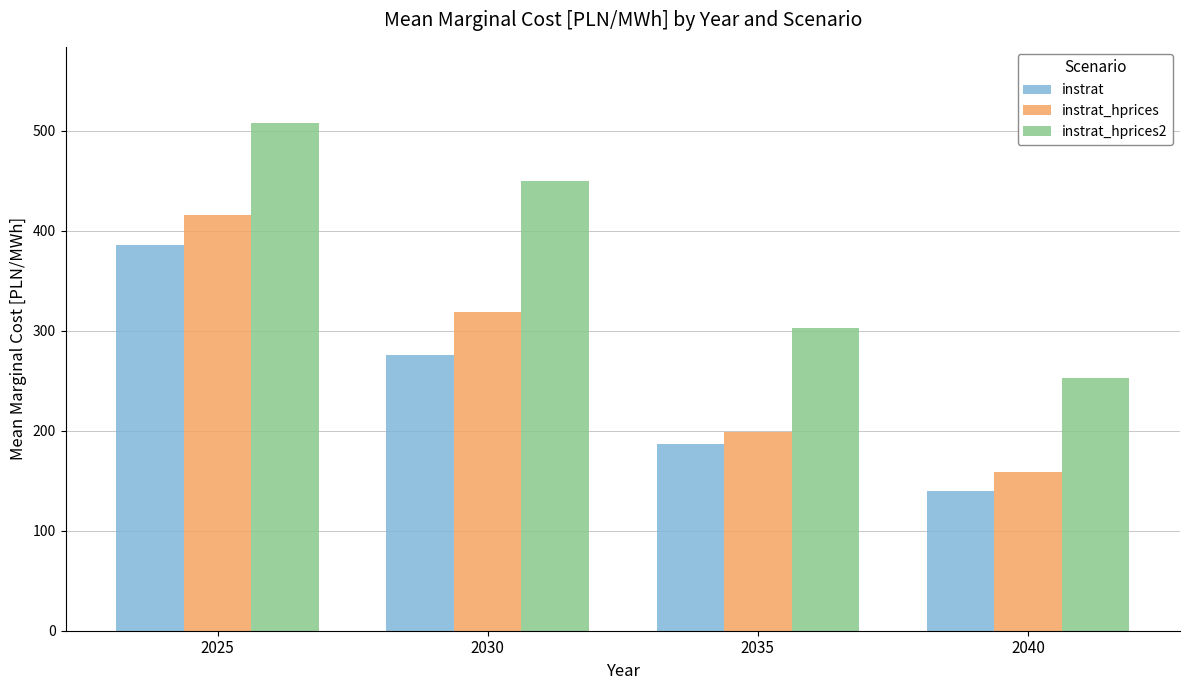

How many categories are shown in the chart?

4